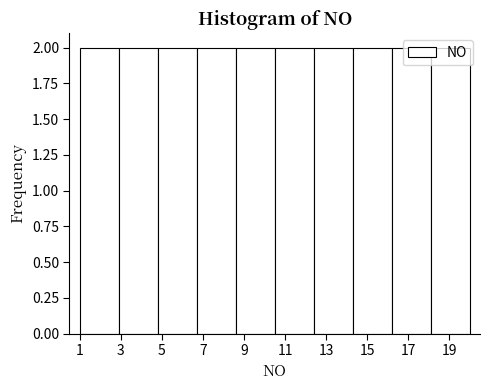

Reading left to right, transcribe this chart: for each bar, give the range it covers on the x-axis and its height. Neither the bar edges nor the heights are printed on the chart, so give them approximately, as read against the axes.

1.0 to 2.9: 2
2.9 to 4.8: 2
4.8 to 6.7: 2
6.7 to 8.6: 2
8.6 to 10.5: 2
10.5 to 12.4: 2
12.4 to 14.3: 2
14.3 to 16.2: 2
16.2 to 18.1: 2
18.1 to 20.0: 2